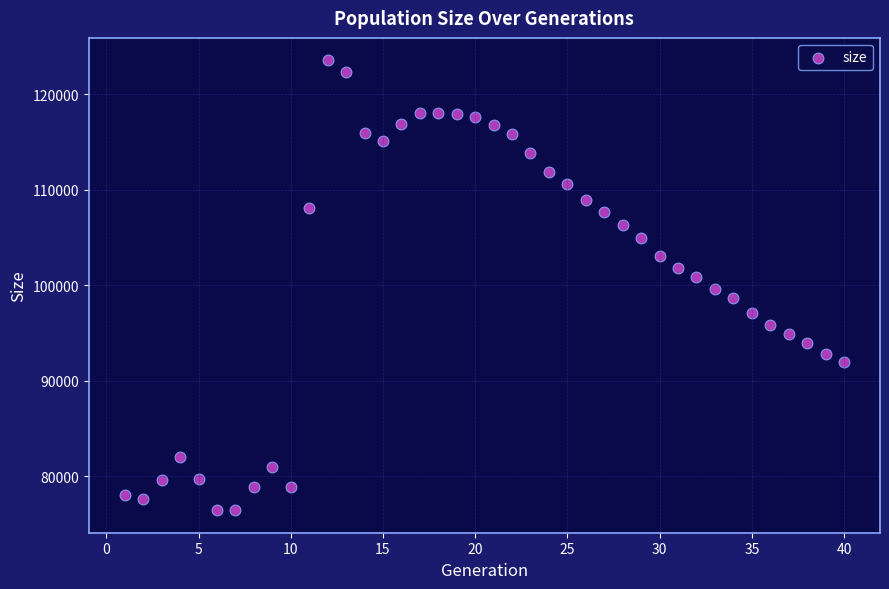

What is the range of Y values (max minus min)?

47091